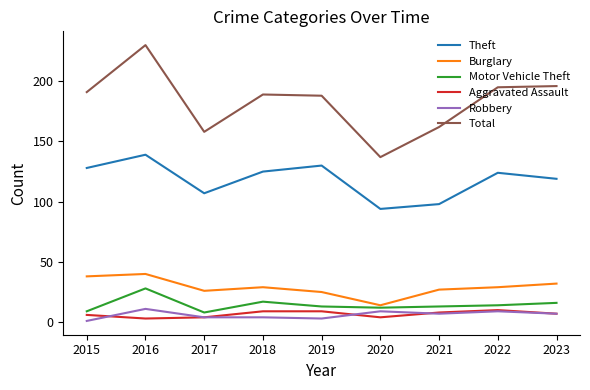

Where is the first local maximum for Robbery?

2016